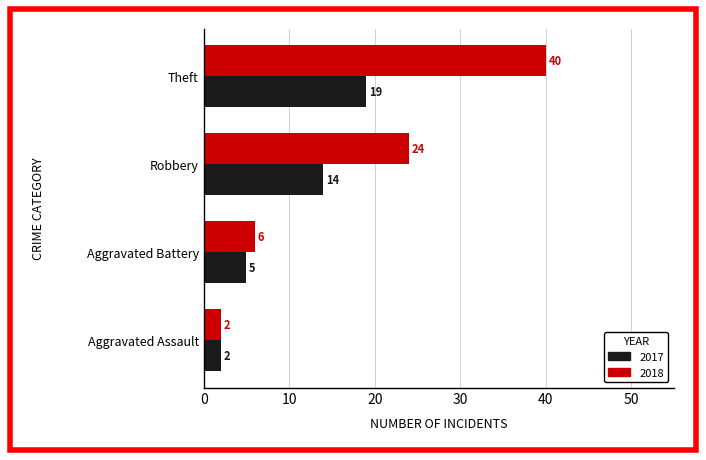

Which series has the largest range (max minus min)?

2018